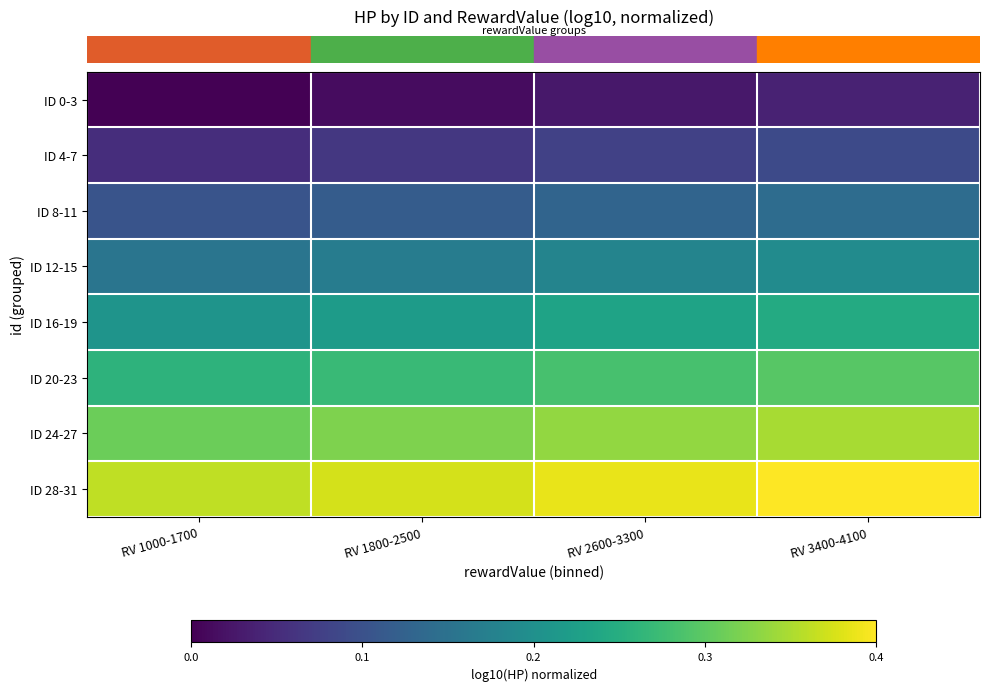

At which category does the chart reach its peak across all series?

RV 3400-4100